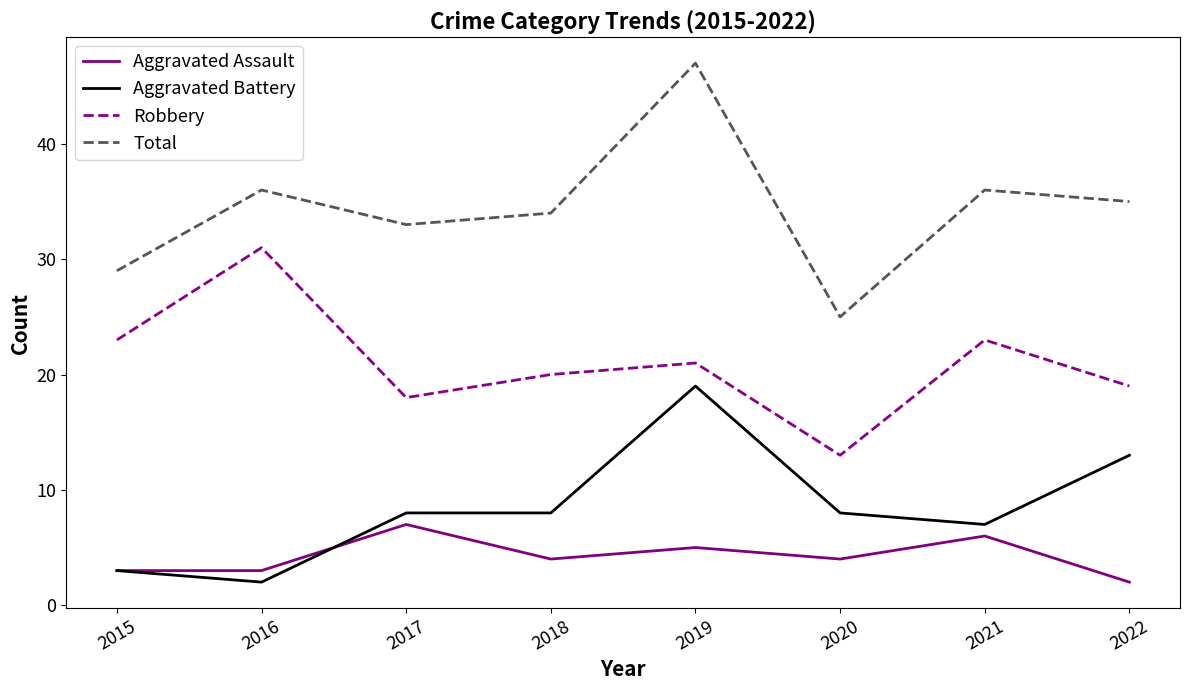

Rank the series by their maximum value, from highest to lowest.

Total, Robbery, Aggravated Battery, Aggravated Assault